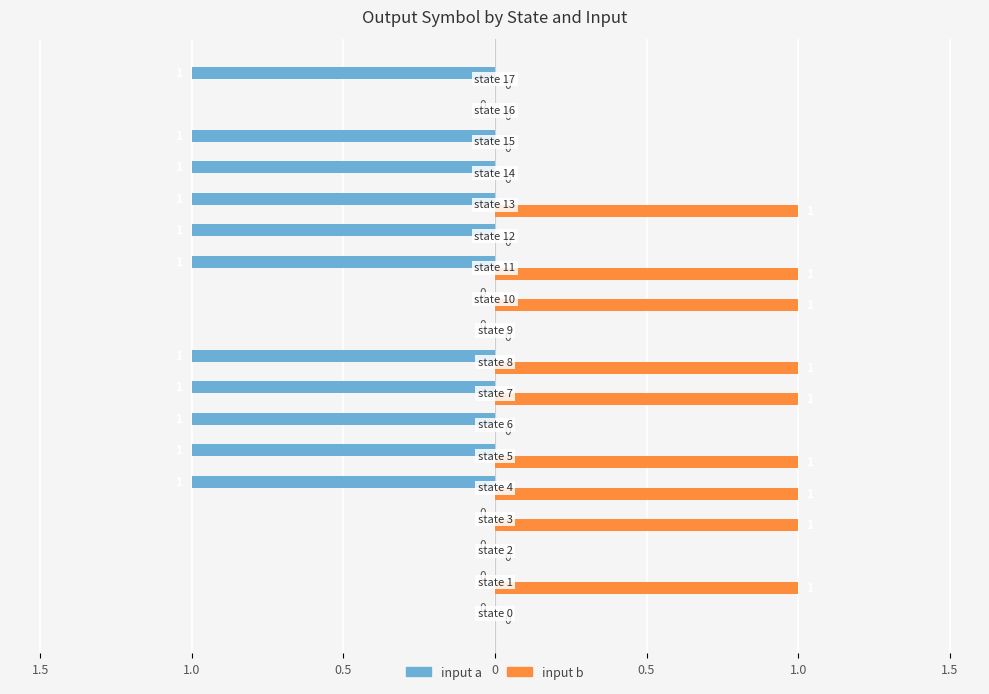

What are all the series names shown in the legend?

input a, input b